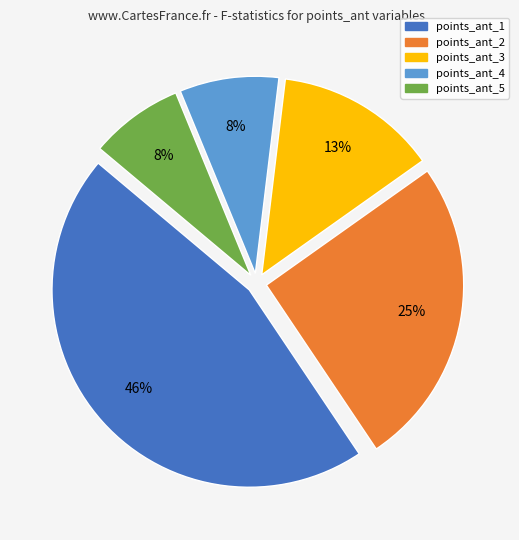

To the nearest percent, what portion does points_ant_1 represent?

46%